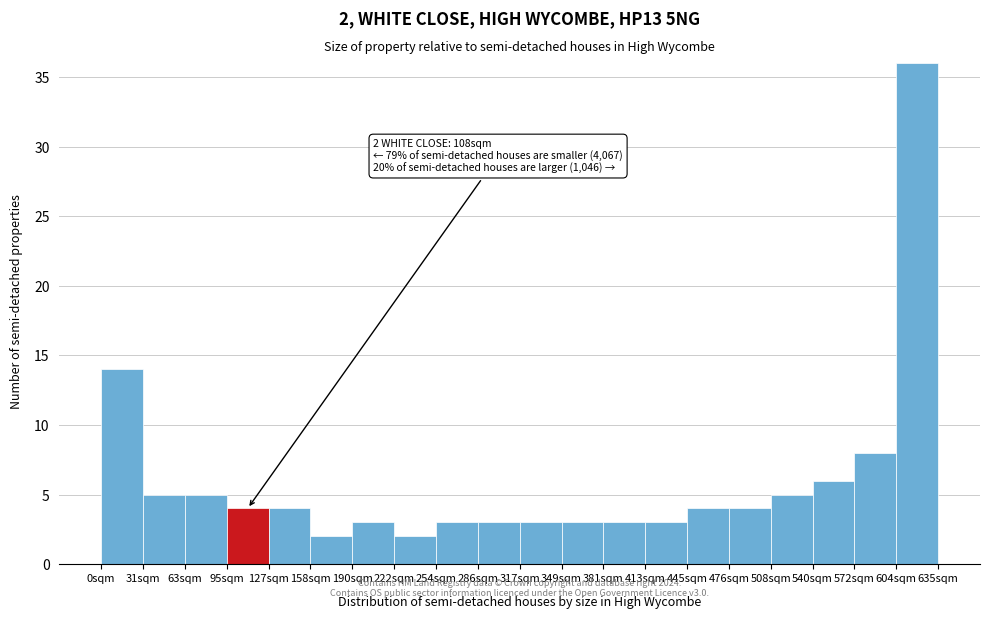

Over which range of the x-axis is the bar tallest?

605 to 635